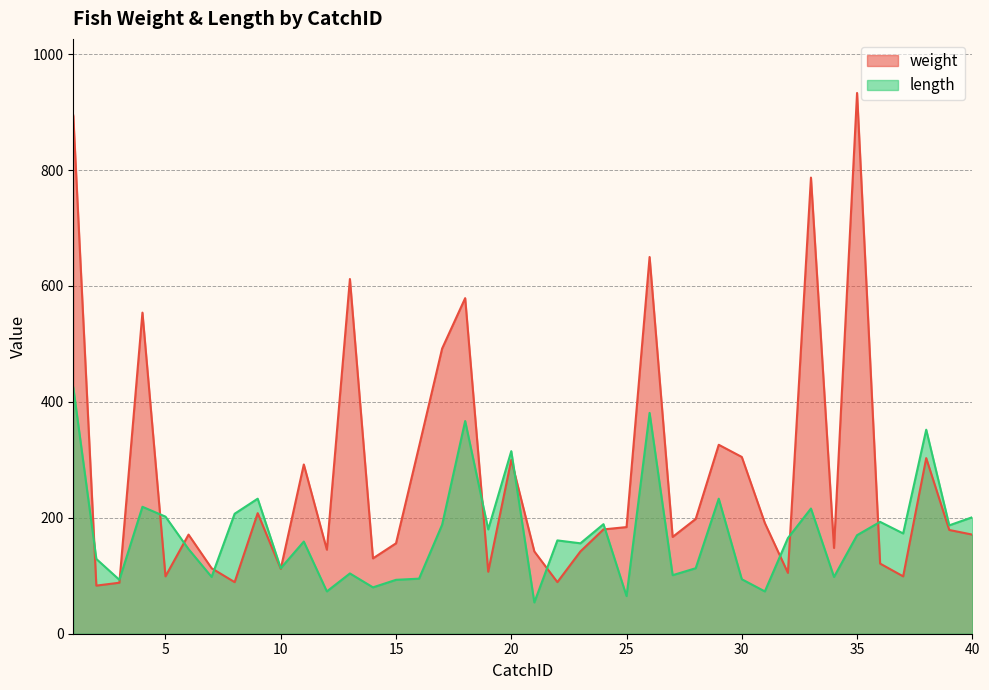

What is the difference between the maximum and minimum values in the length series?

371